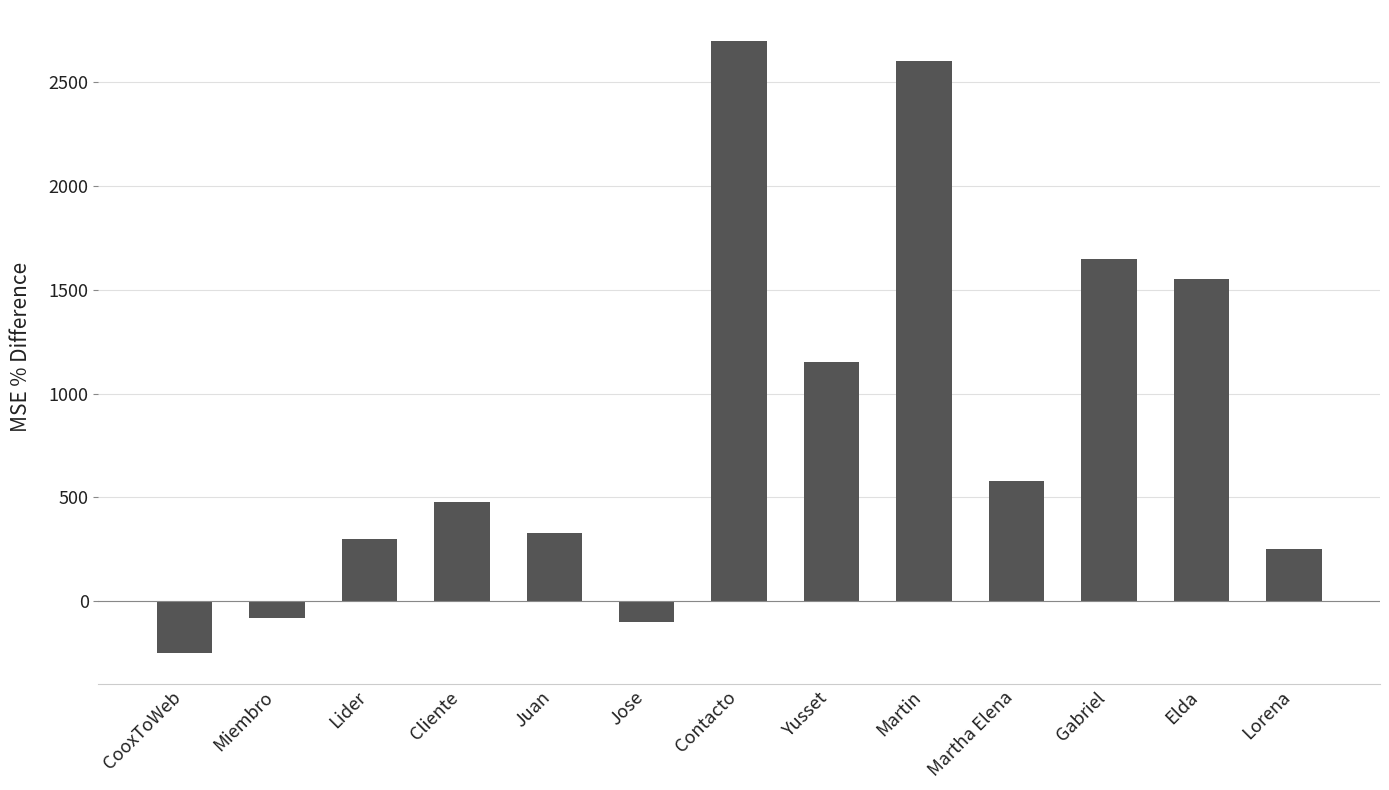

Which label corresponds to the smallest value in the chart?

CooxToWeb